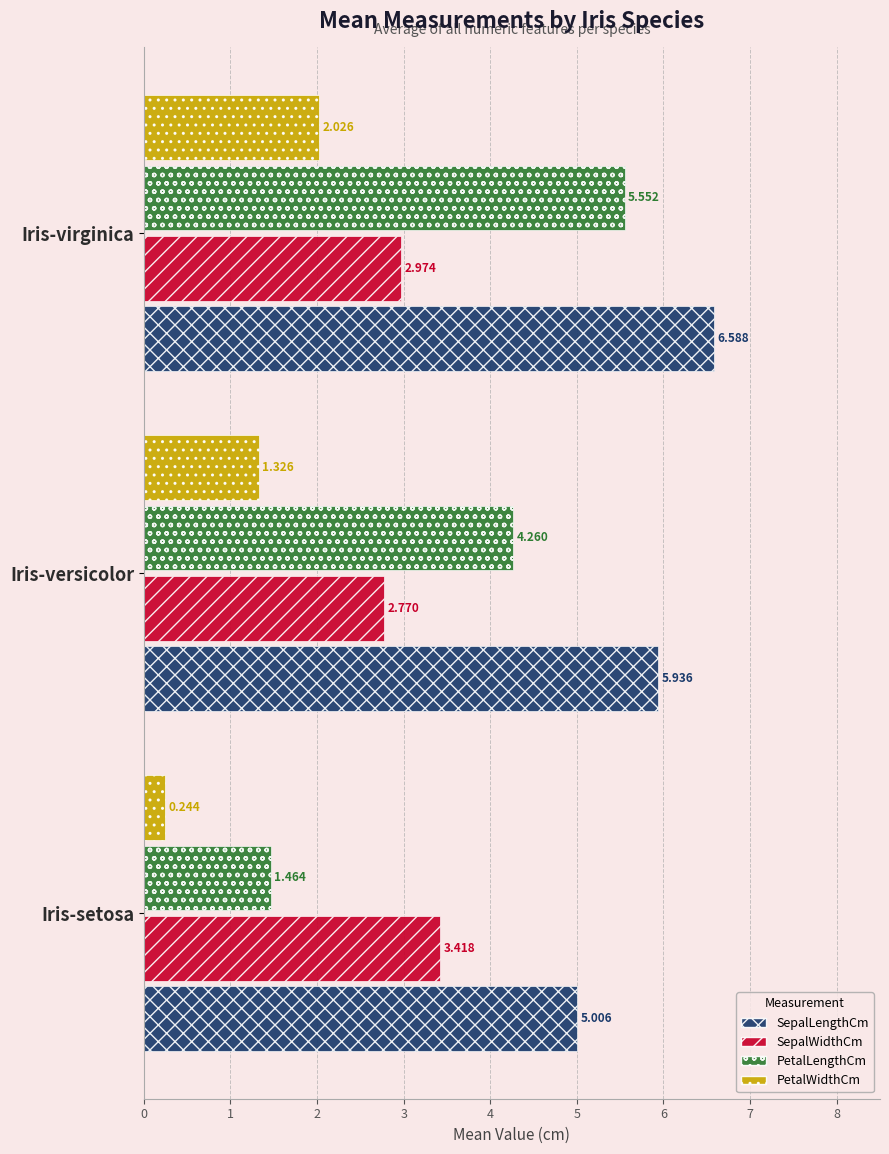

Which series has the largest range (max minus min)?

PetalLengthCm